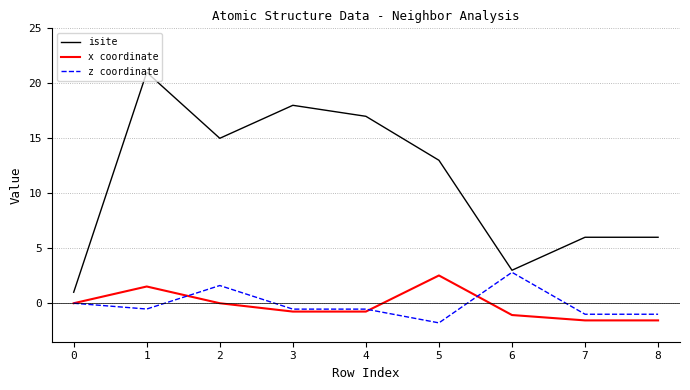

Is the value of isite at 1 greater than the value of z coordinate at 1?

Yes